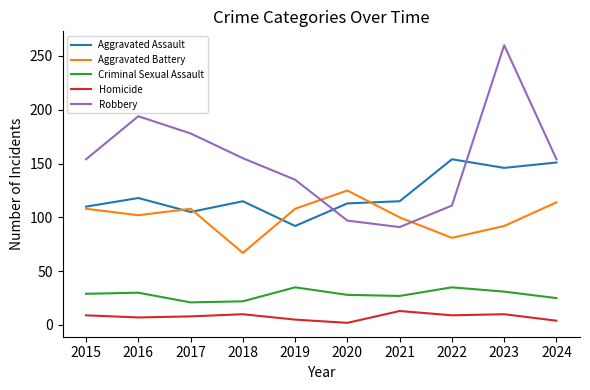

In Robbery, how many points are lower than both neighbors (excluding endpoints)?

1